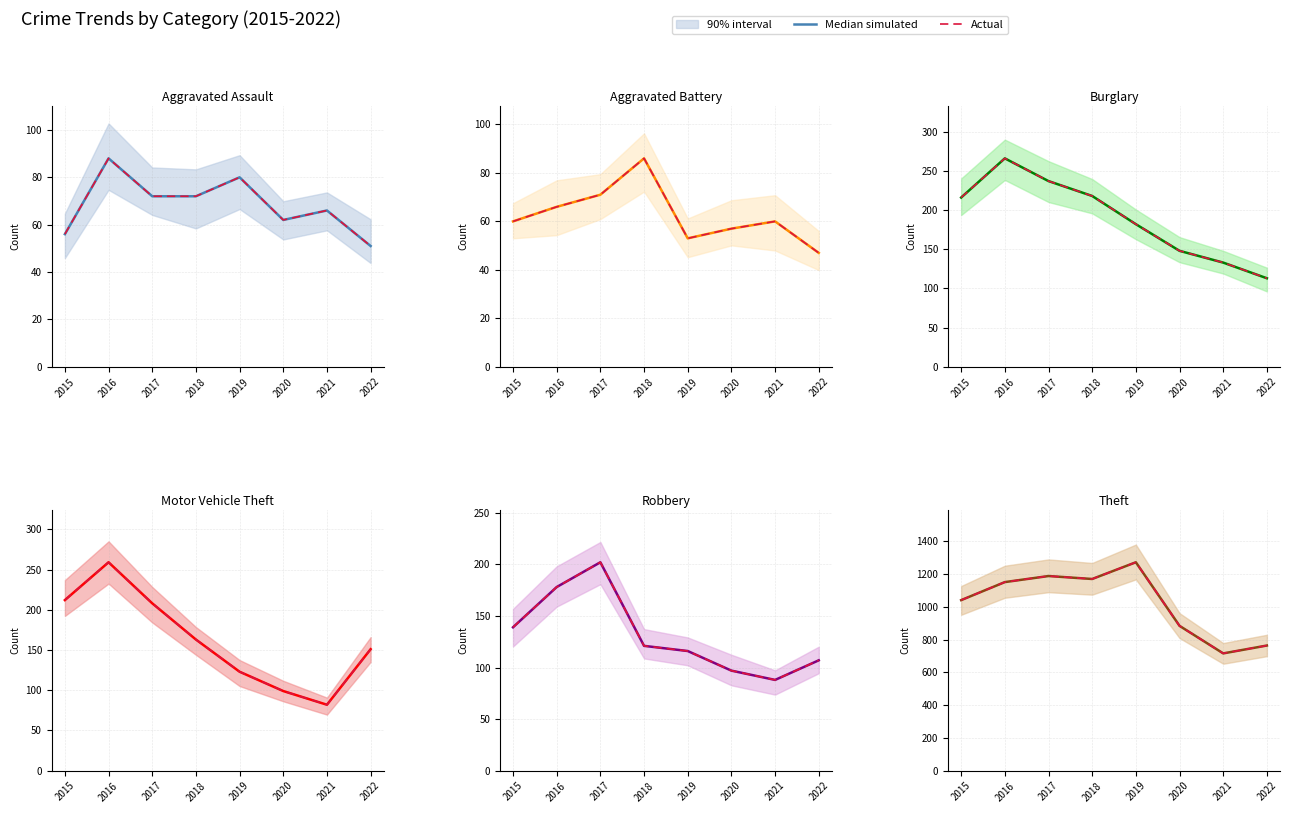

True or false: Actual has more than 2 points higher than both neighbors.

False